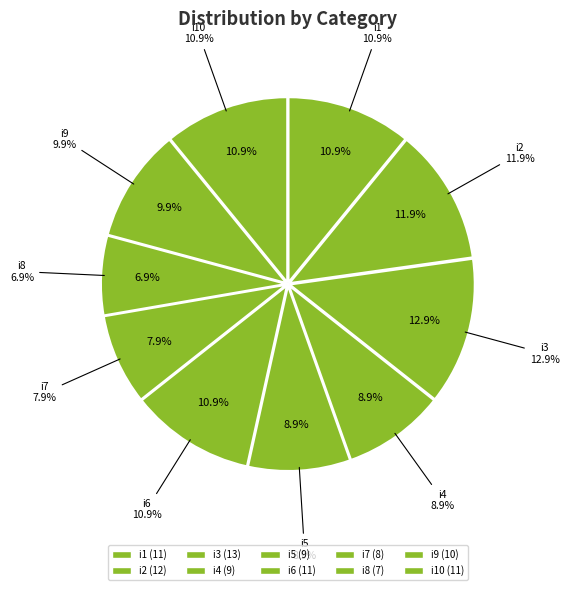

To the nearest percent, what is the difference between the largest and smallest slice percentages?

6%